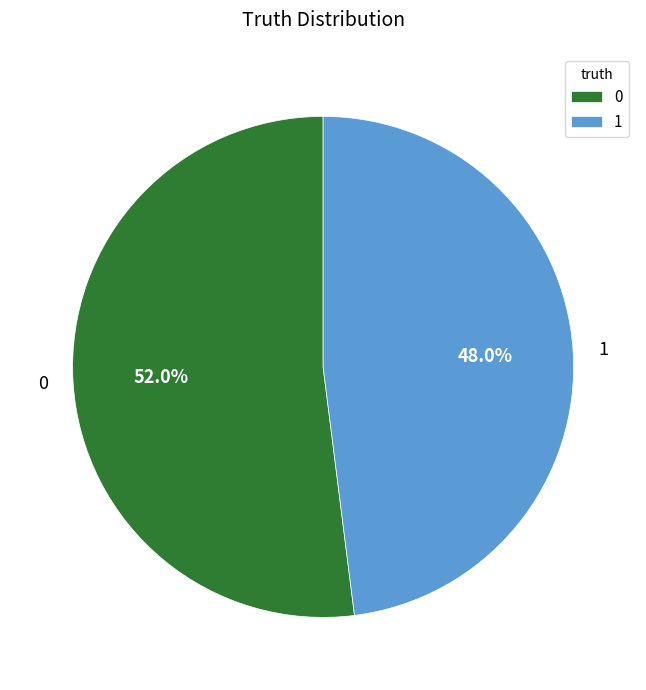

Is 1 the majority of the pie?

No